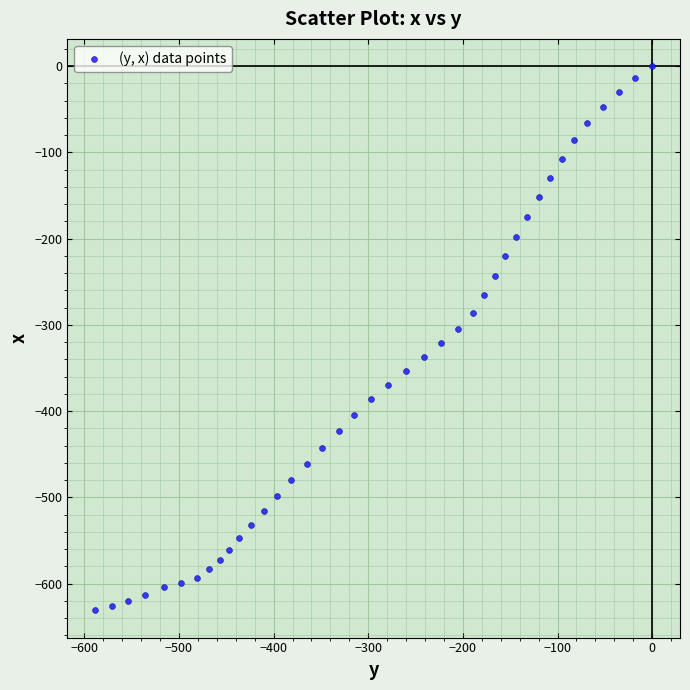

What is the range of Y values (max minus min)?

631.0